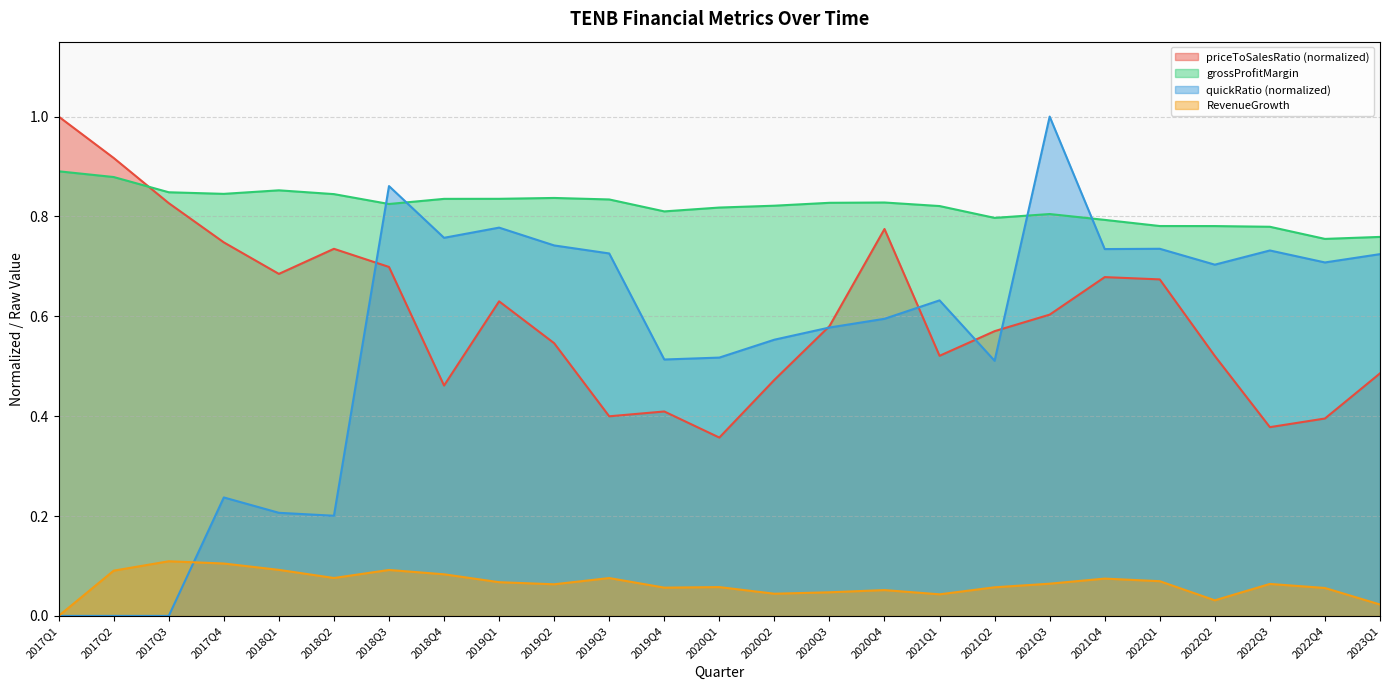

What is the label of the 25th point from the right?

2017Q1